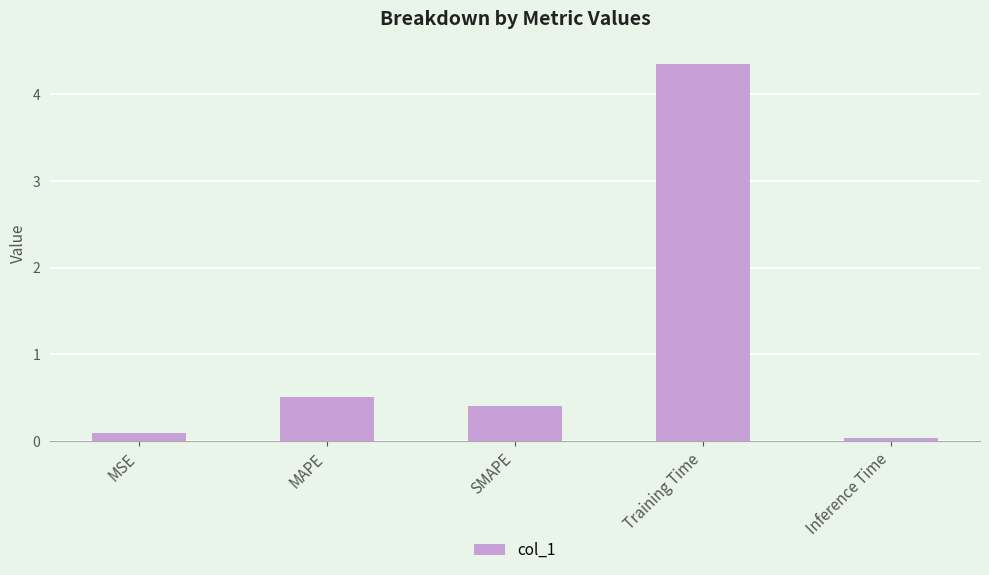

What is the difference between the maximum and minimum values?

4.3